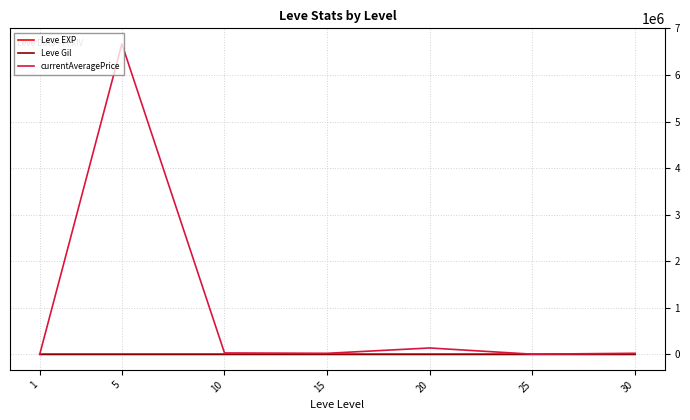

The value of currentAveragePrice at 5 is 3752434.4. True or false?

False